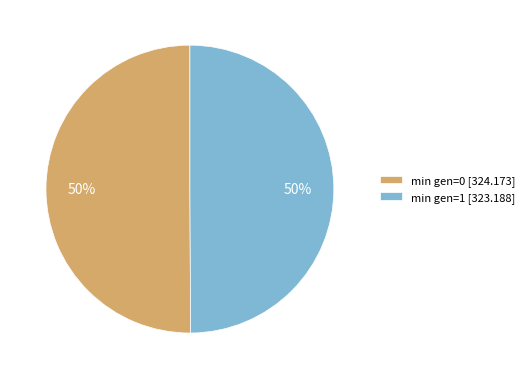

What percentage is the min gen=1 [323.188] slice, to the nearest percent?

50%